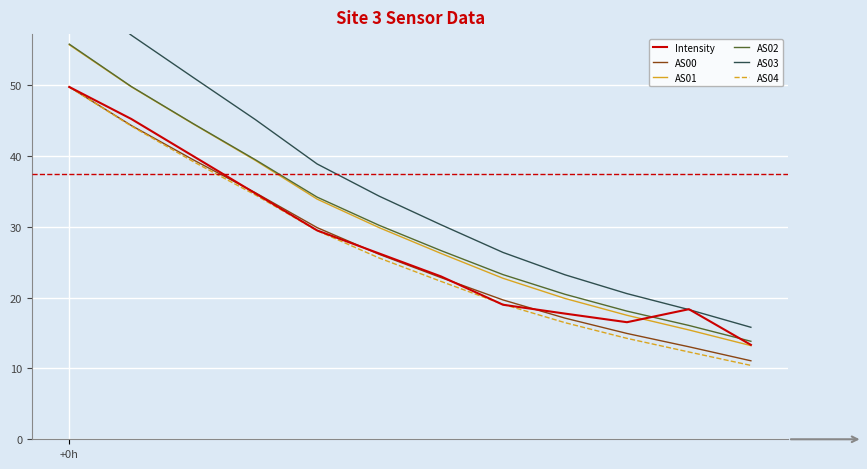

At which category is the sum across all series the highest?

+0h